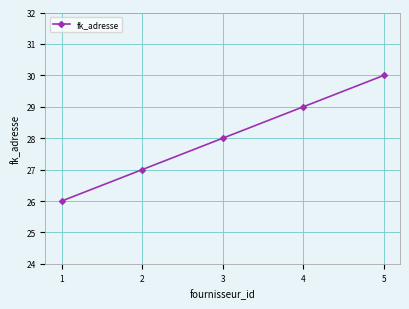

The chart shows a value of 27 at 2. True or false?

True